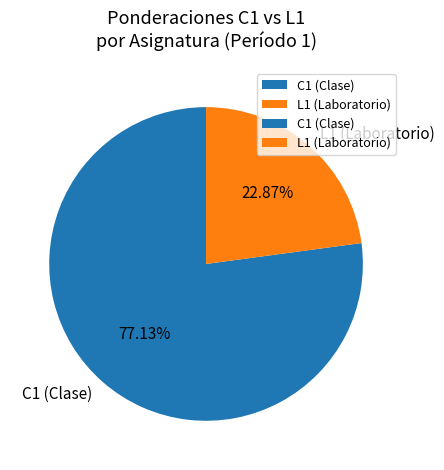

Combined, do L1 (Laboratorio) and C1 (Clase) account for over 50%?

Yes